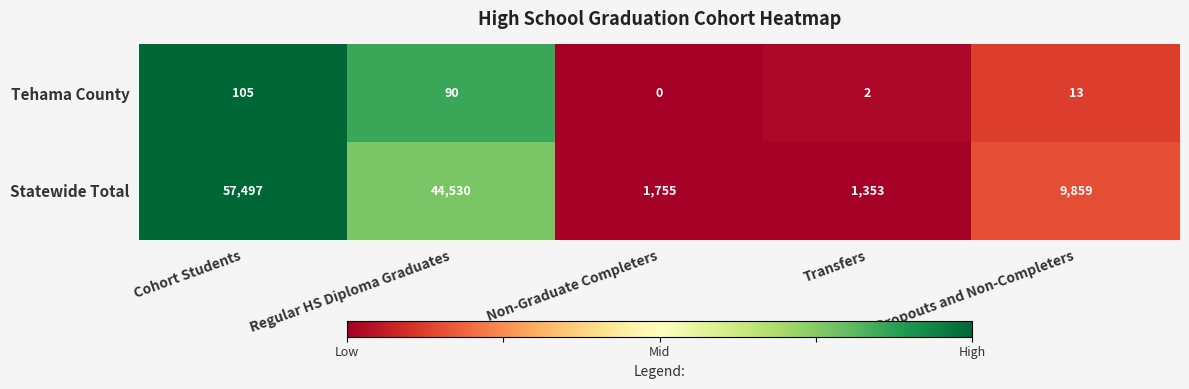

Between Regular HS Diploma Graduates and Transfers, which series saw the biggest shift?

Statewide Total